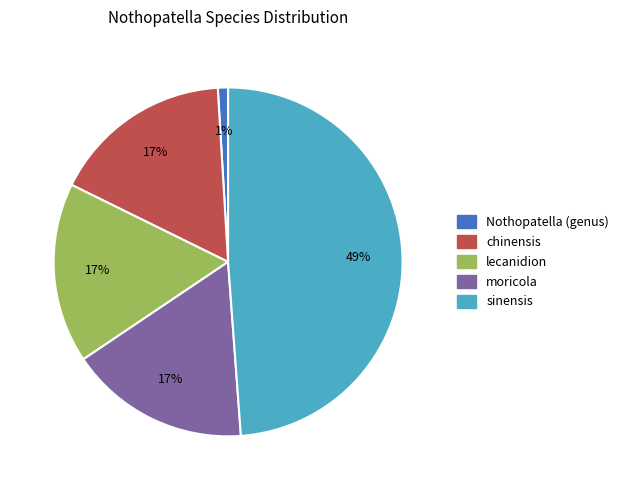

To the nearest percent, what is the difference between the sinensis and moricola slice percentages?

32%